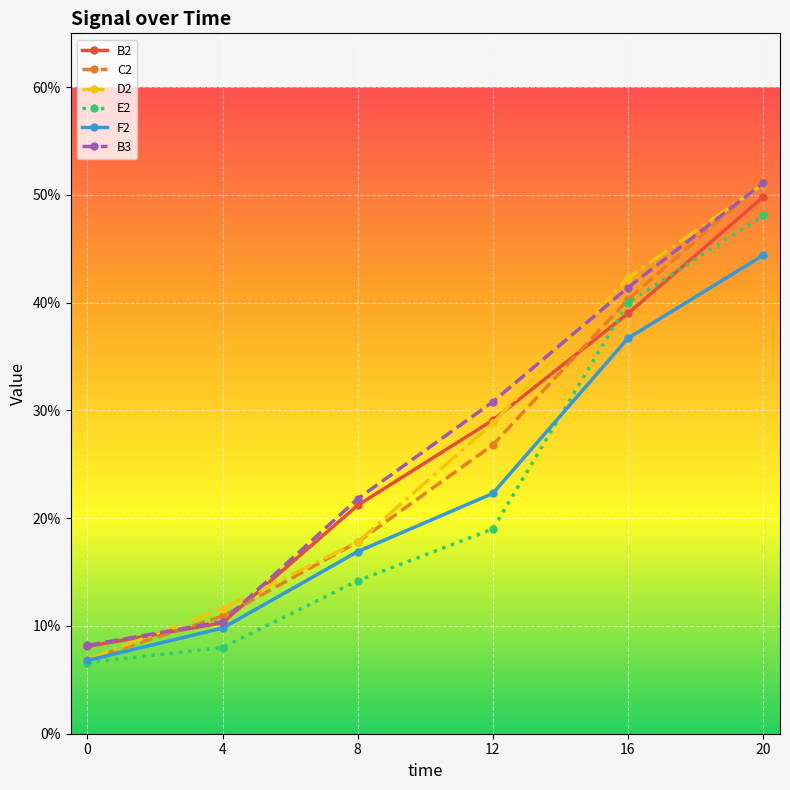

List the labels in order of B2 value, smallest first.

0, 4, 8, 12, 16, 20